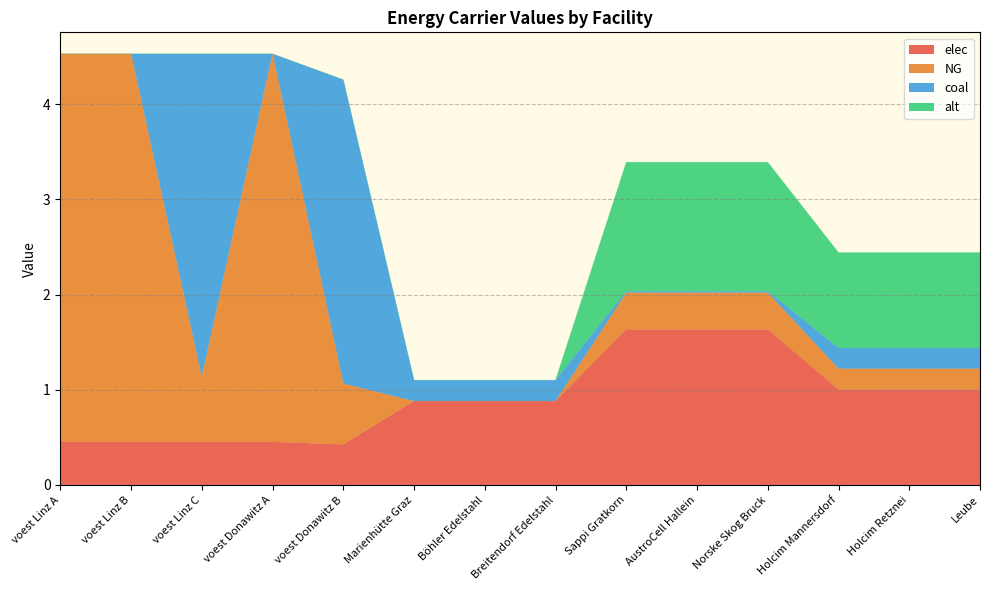

How many interior local valleys does the coal series have?

1